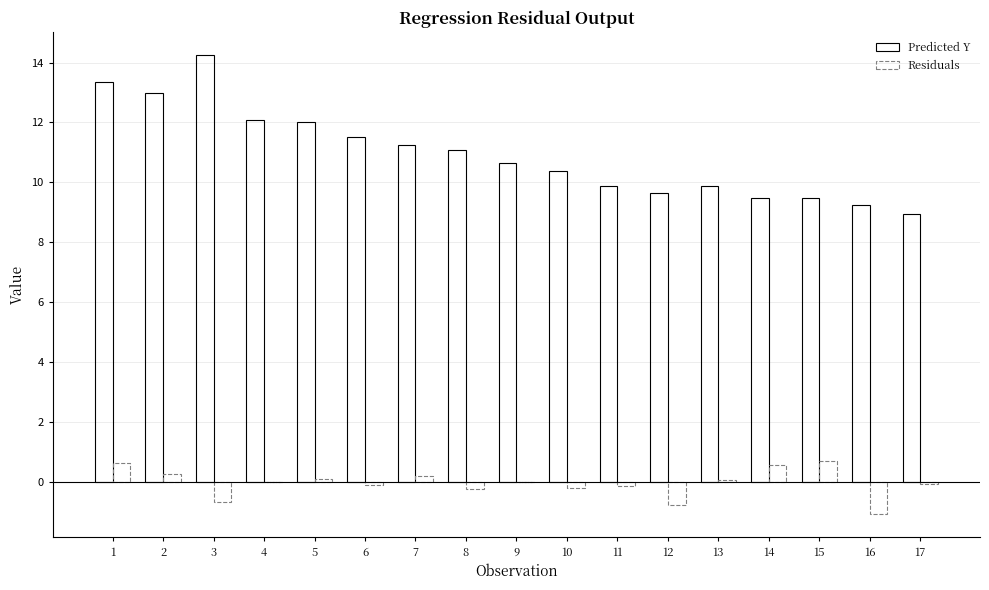

Is the value of Predicted Y at 6 greater than the value of Residuals at 16?

Yes